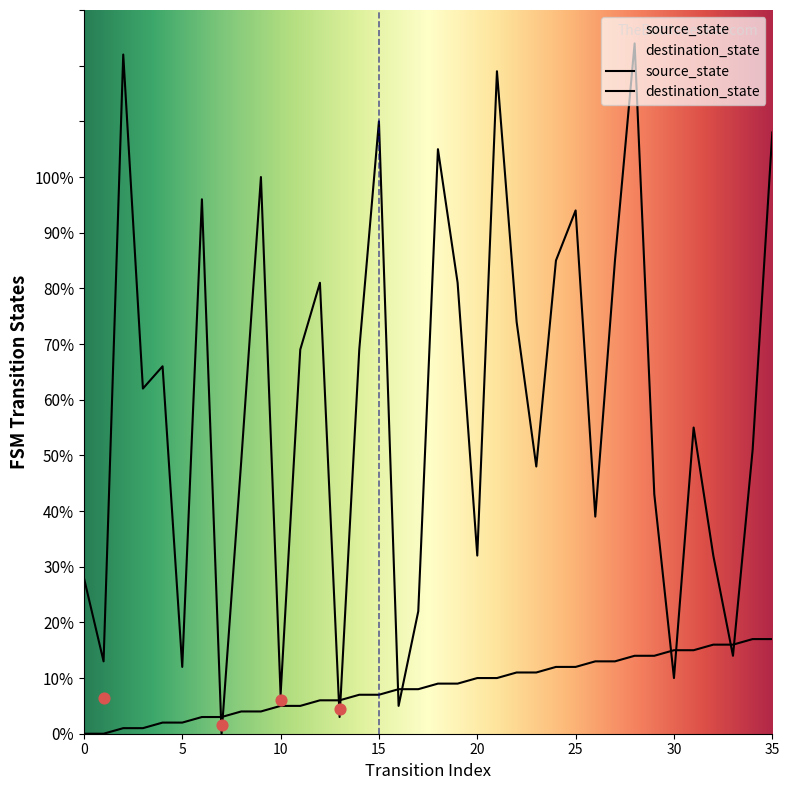

At which category is the sum across all series the highest?

28